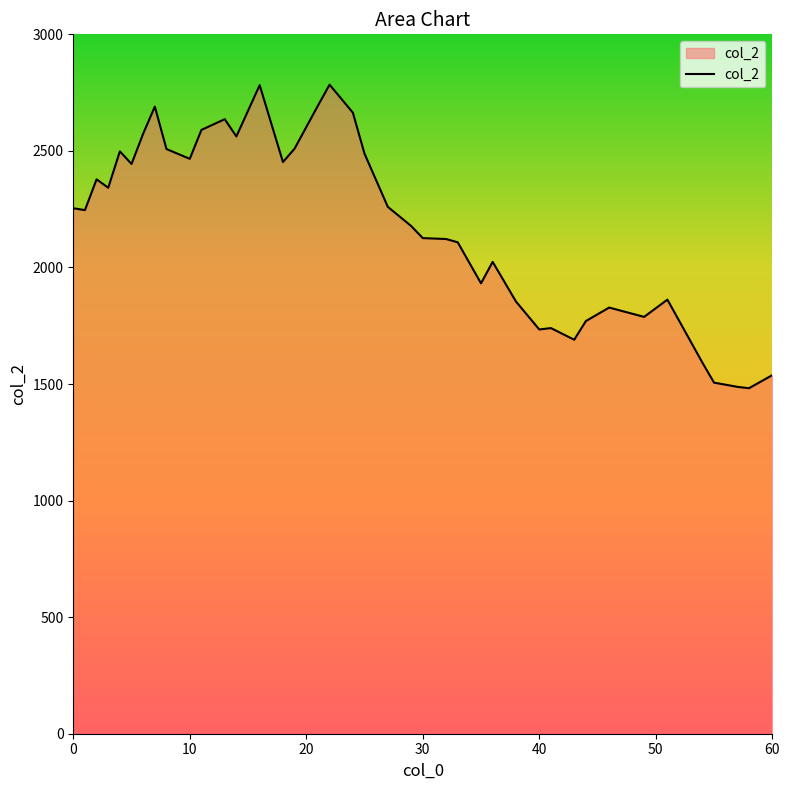

What is the minimum value shown in the chart?

1482